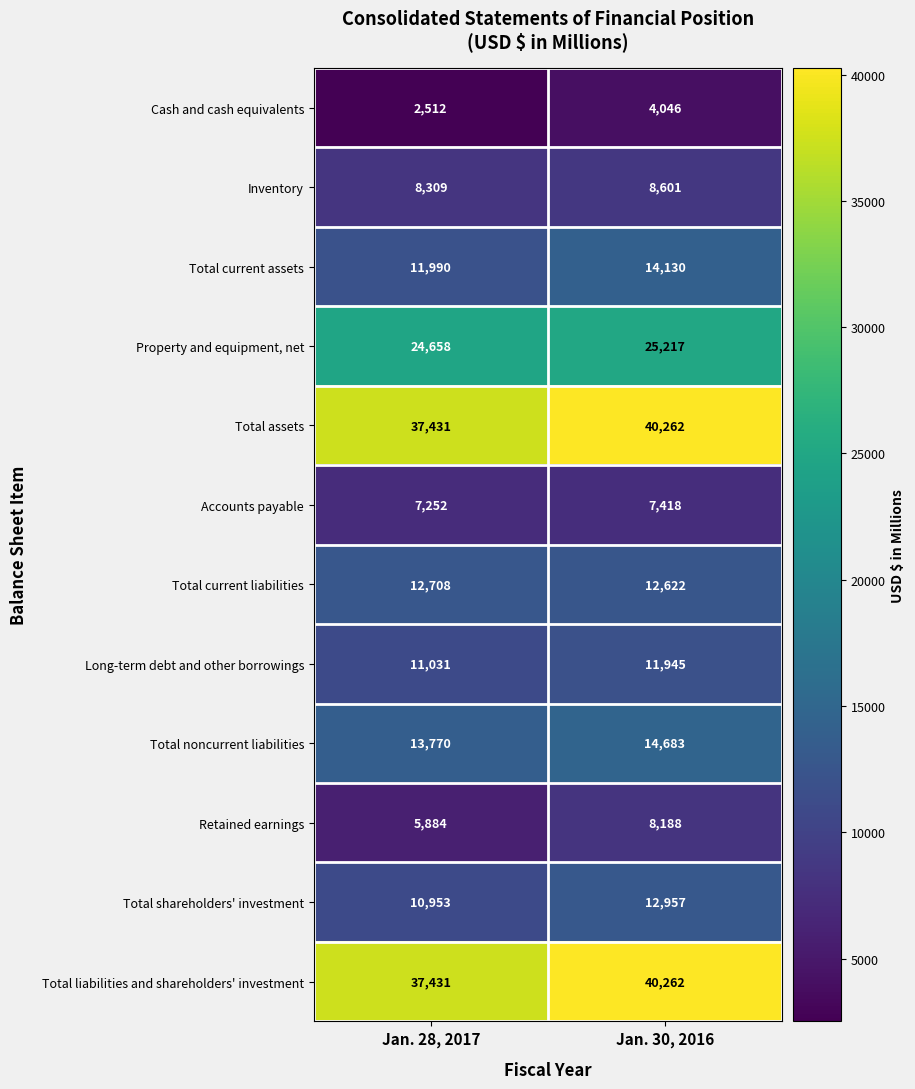

The Total liabilities and shareholders' investment series shows 37431 at Jan. 28, 2017. True or false?

True